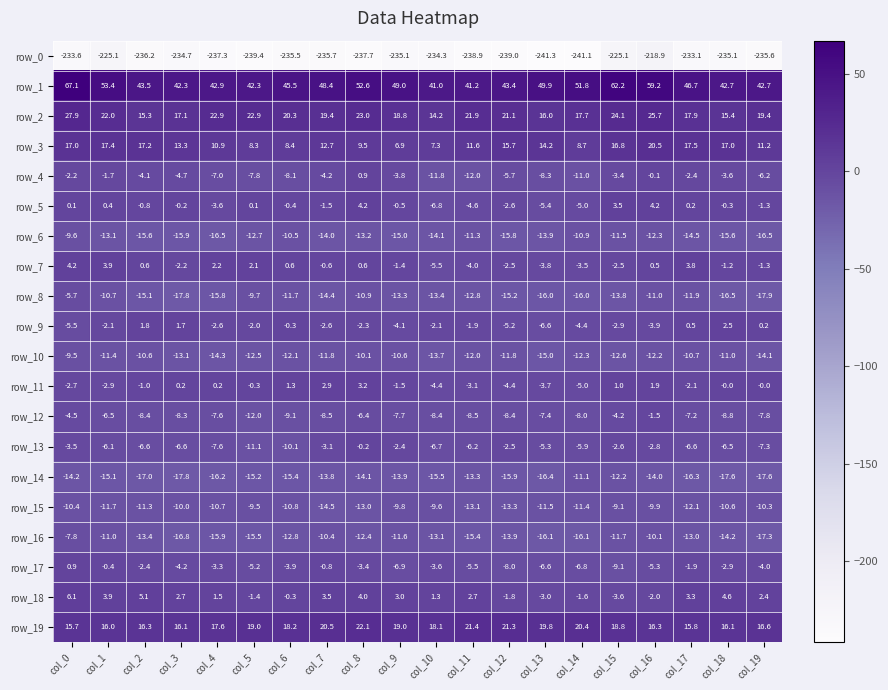

The value of row_1 at col_17 is 23.8. True or false?

False